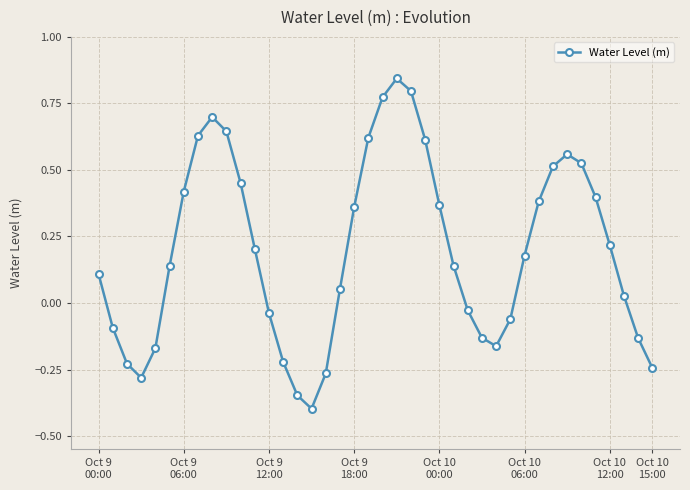

What is the difference between the maximum and minimum values?

1.2